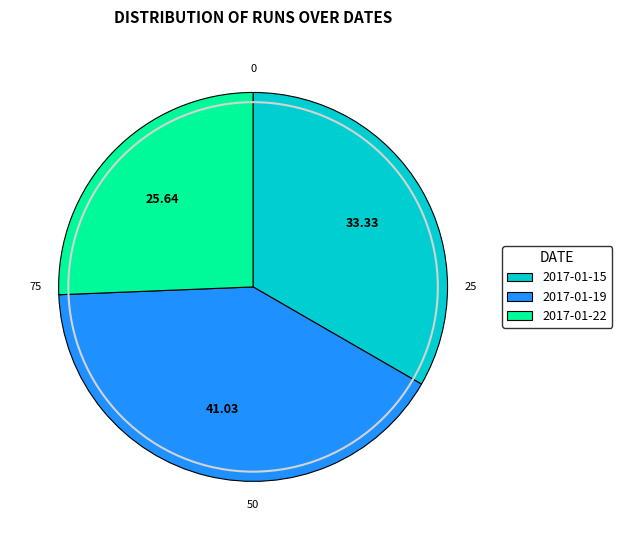

Between 2017-01-15 and 2017-01-19, which is larger?

2017-01-19